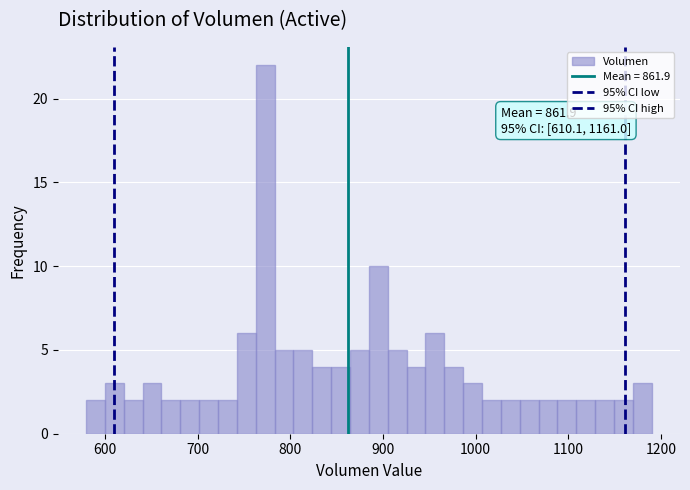

Around what value on the x-axis is the tallest bar? Give the approximate position of its centre, as read against the axis.

770